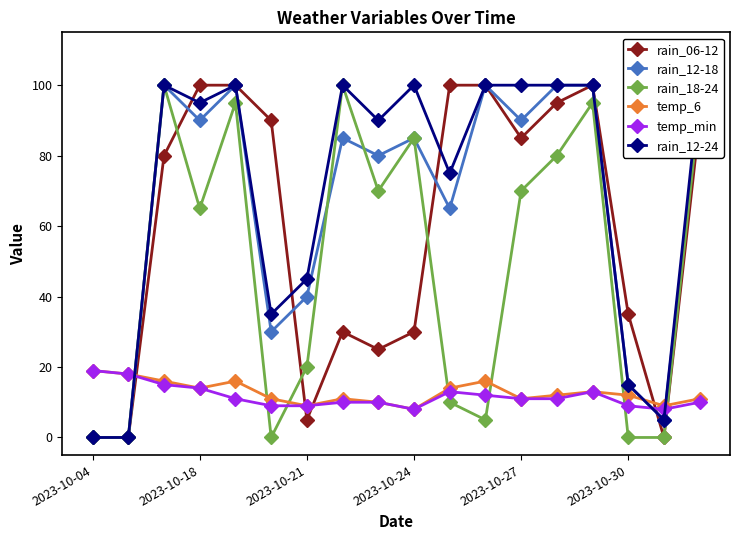

Which series has the largest total across all categories?

rain_12-24